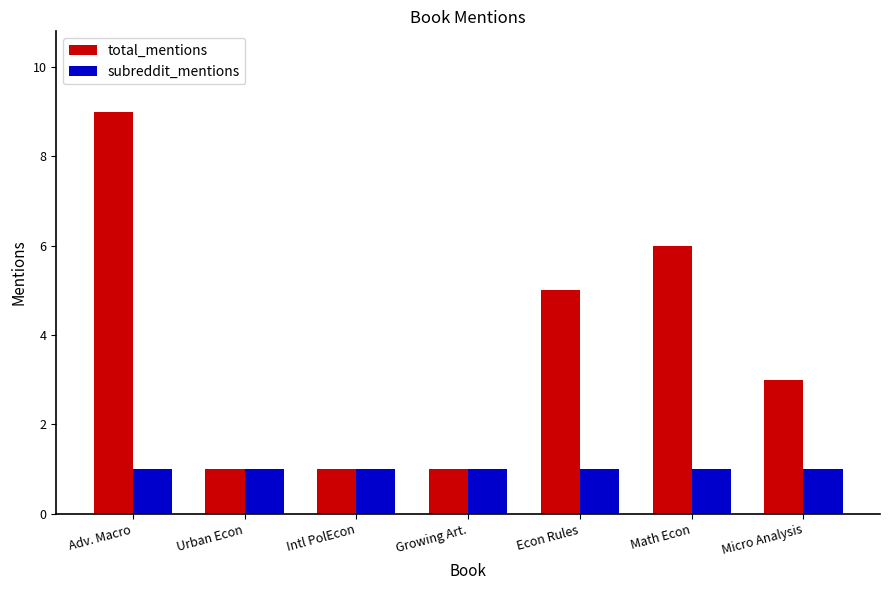

What is the difference between the maximum and minimum values in the total_mentions series?

8